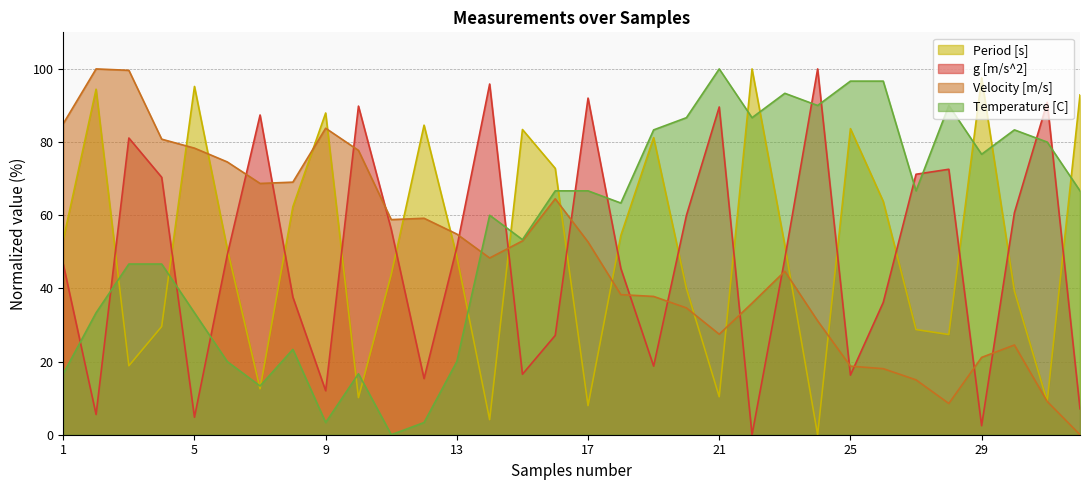

After their last crossing, which series has the higher values: Period [s] or Velocity [m/s]?

Period [s]